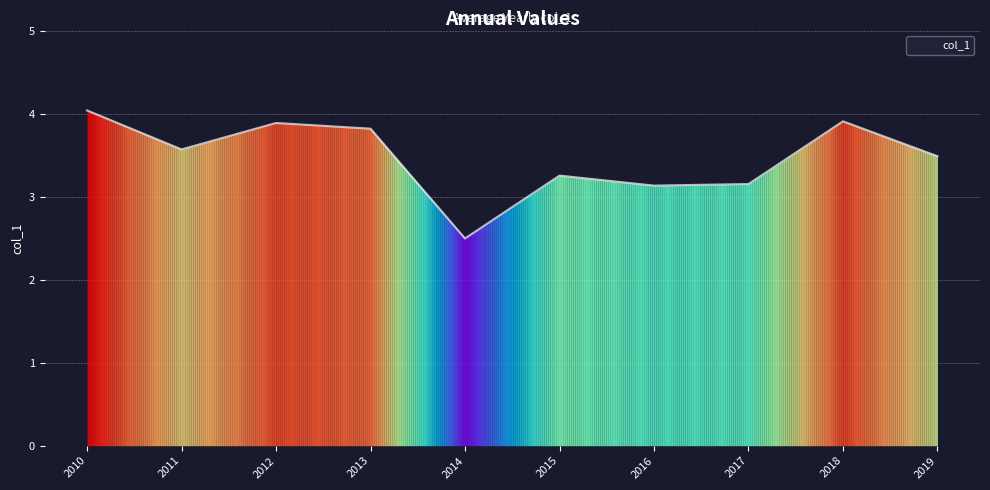

What is the difference between the values at 2016 and 2018?

0.8